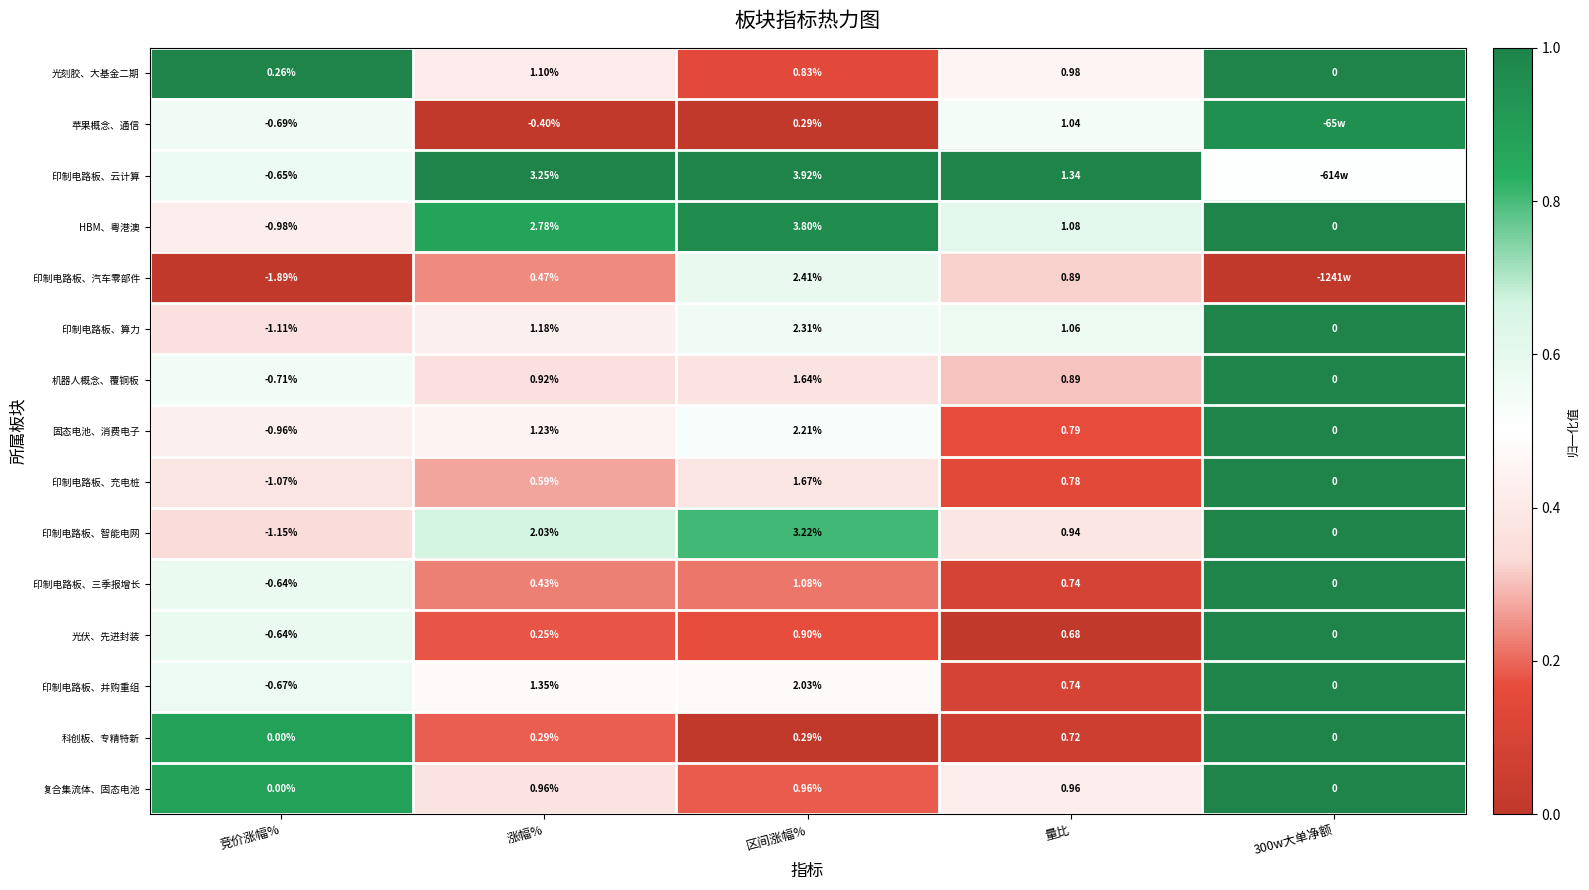

Which series changed the most between 竞价涨幅% and 区间涨幅%?

HBM、粤港澳